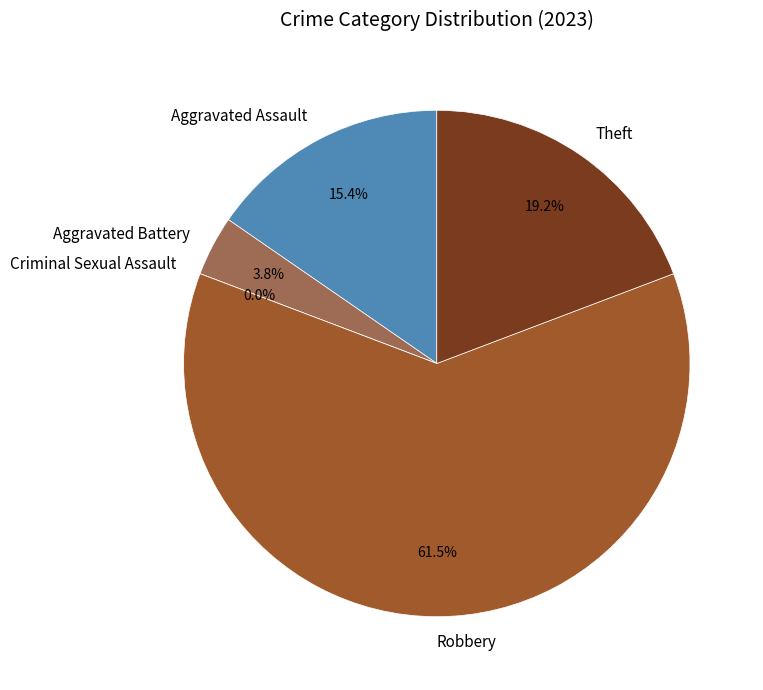

To the nearest percent, what is the difference between the largest and smallest slice percentages?

62%